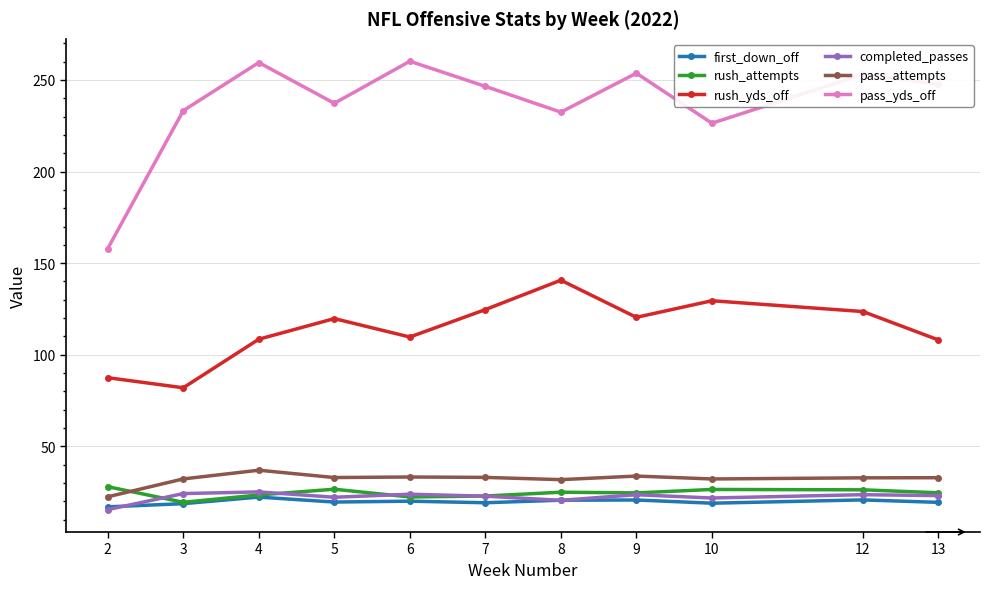

True or false: pass_yds_off has more than 0 points higher than both neighbors.

True